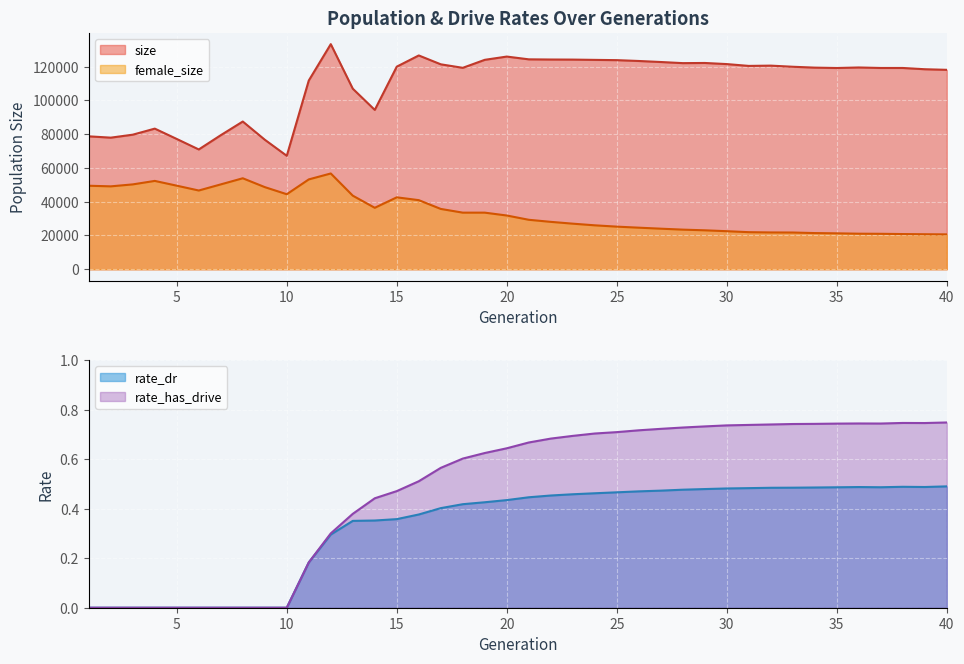

Reading right to left, extract all data points from this chart.

size: 40=118087.0	39=118442.0	38=119190.0	37=119188.0	36=119484.0	35=119170.0	34=119392.0	33=119909.0	32=120575.0	31=120410.0	30=121490.0	29=122151.0	28=122056.0	27=122720.0	26=123327.0	25=123823.0	24=123980.0	23=124146.0	22=124195.0	21=124301.0	20=125939.0	19=124012.0	18=119276.0	17=121353.0	16=126602.0	15=119973.0	14=94355.0	13=106920.0	12=133295.0	11=111756.0	10=67182.0	9=76710.0	8=87478.0	7=79392.0	6=70944.0	5=77146.0	4=83278.0	3=79692.0	2=77932.0	1=78709.0
rate_dr: 40=0.5	39=0.5	38=0.5	37=0.5	36=0.5	35=0.5	34=0.5	33=0.5	32=0.5	31=0.5	30=0.5	29=0.5	28=0.5	27=0.5	26=0.5	25=0.5	24=0.5	23=0.5	22=0.5	21=0.4	20=0.4	19=0.4	18=0.4	17=0.4	16=0.4	15=0.4	14=0.4	13=0.4	12=0.3	11=0.2	10=0.0	9=0.0	8=0.0	7=0.0	6=0.0	5=0.0	4=0.0	3=0.0	2=0.0	1=0.0
rate_has_drive: 40=0.7	39=0.7	38=0.7	37=0.7	36=0.7	35=0.7	34=0.7	33=0.7	32=0.7	31=0.7	30=0.7	29=0.7	28=0.7	27=0.7	26=0.7	25=0.7	24=0.7	23=0.7	22=0.7	21=0.7	20=0.6	19=0.6	18=0.6	17=0.6	16=0.5	15=0.5	14=0.4	13=0.4	12=0.3	11=0.2	10=0.0	9=0.0	8=0.0	7=0.0	6=0.0	5=0.0	4=0.0	3=0.0	2=0.0	1=0.0
female_size: 40=20661.0	39=20741.0	38=20848.0	37=21001.0	36=21063.0	35=21281.0	34=21432.0	33=21760.0	32=21806.0	31=21967.0	30=22547.0	29=23070.0	28=23473.0	27=24032.0	26=24627.0	25=25248.0	24=26022.0	23=27001.0	22=28074.0	21=29305.0	20=31836.0	19=33526.0	18=33528.0	17=35727.0	16=40928.0	15=42593.0	14=36400.0	13=43581.0	12=56718.0	11=53208.0	10=44433.0	9=48650.0	8=53883.0	7=50258.0	6=46636.0	5=49493.0	4=52319.0	3=50258.0	2=49096.0	1=49459.0